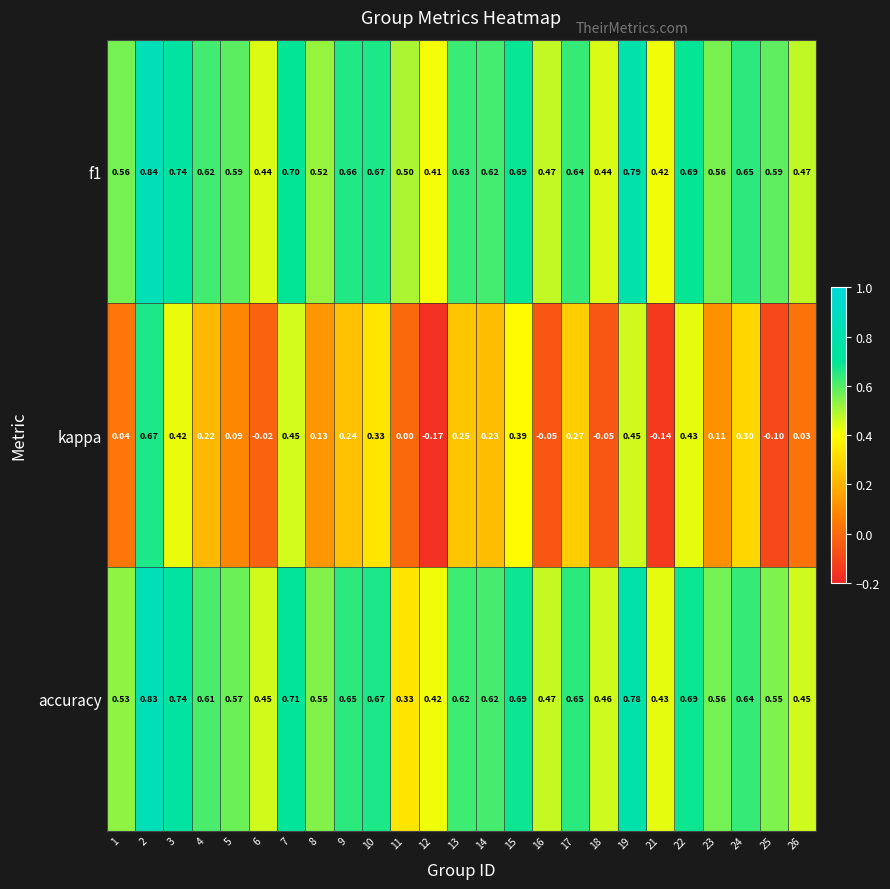

Is the value of kappa at 11 greater than the value of f1 at 15?

No